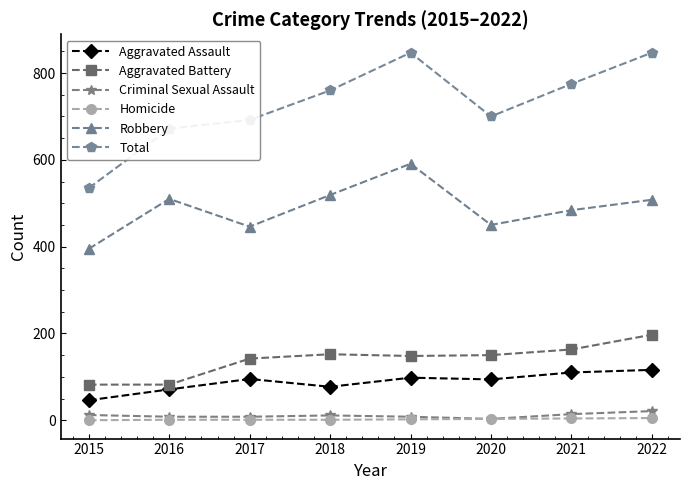

What is the difference between the highest and lowest values at 2016?

671